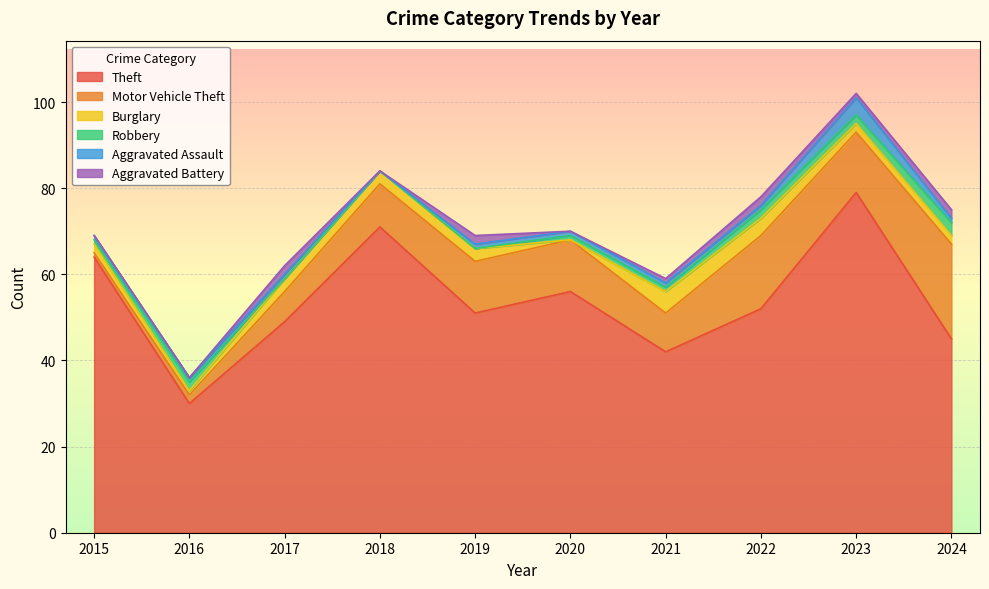

Is it true that Motor Vehicle Theft equals 10 at 2024?

False